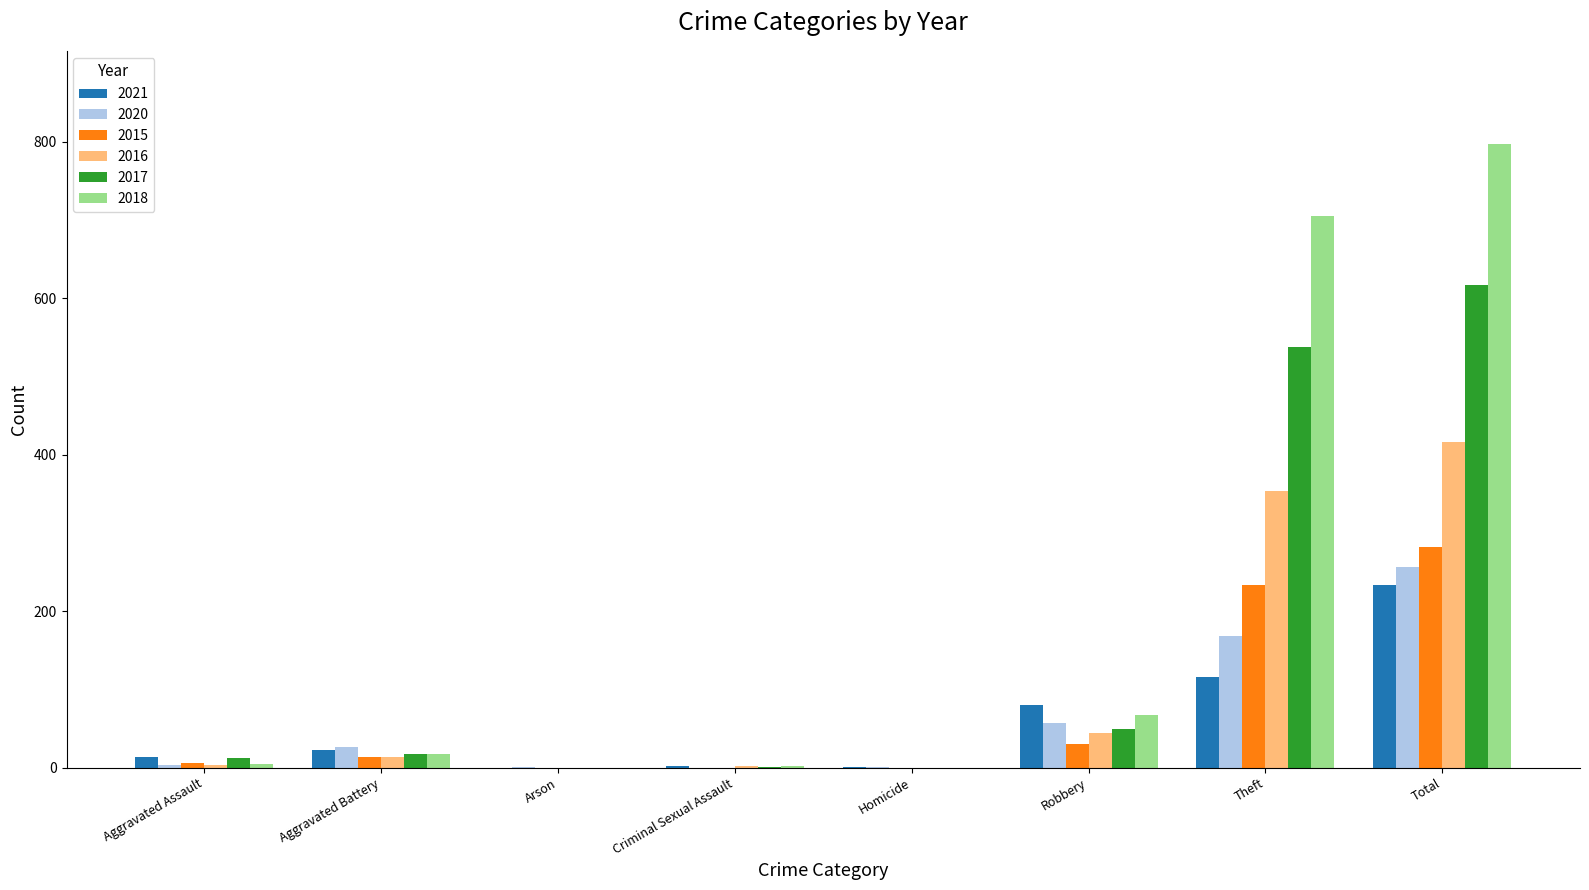

What is the sum of all 2021 values?

468